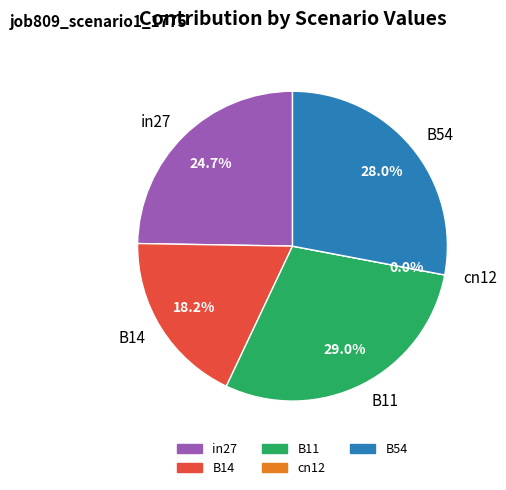

What percentage do in27 and B54 together represent?

52.7%